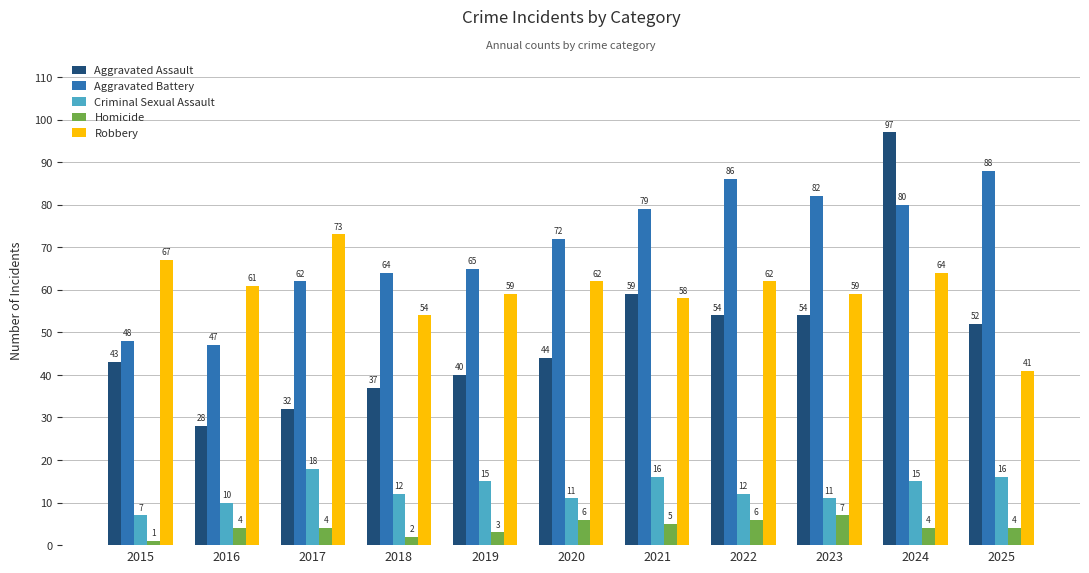

At 2019, list the series in order from smallest to largest.

Homicide, Criminal Sexual Assault, Aggravated Assault, Robbery, Aggravated Battery